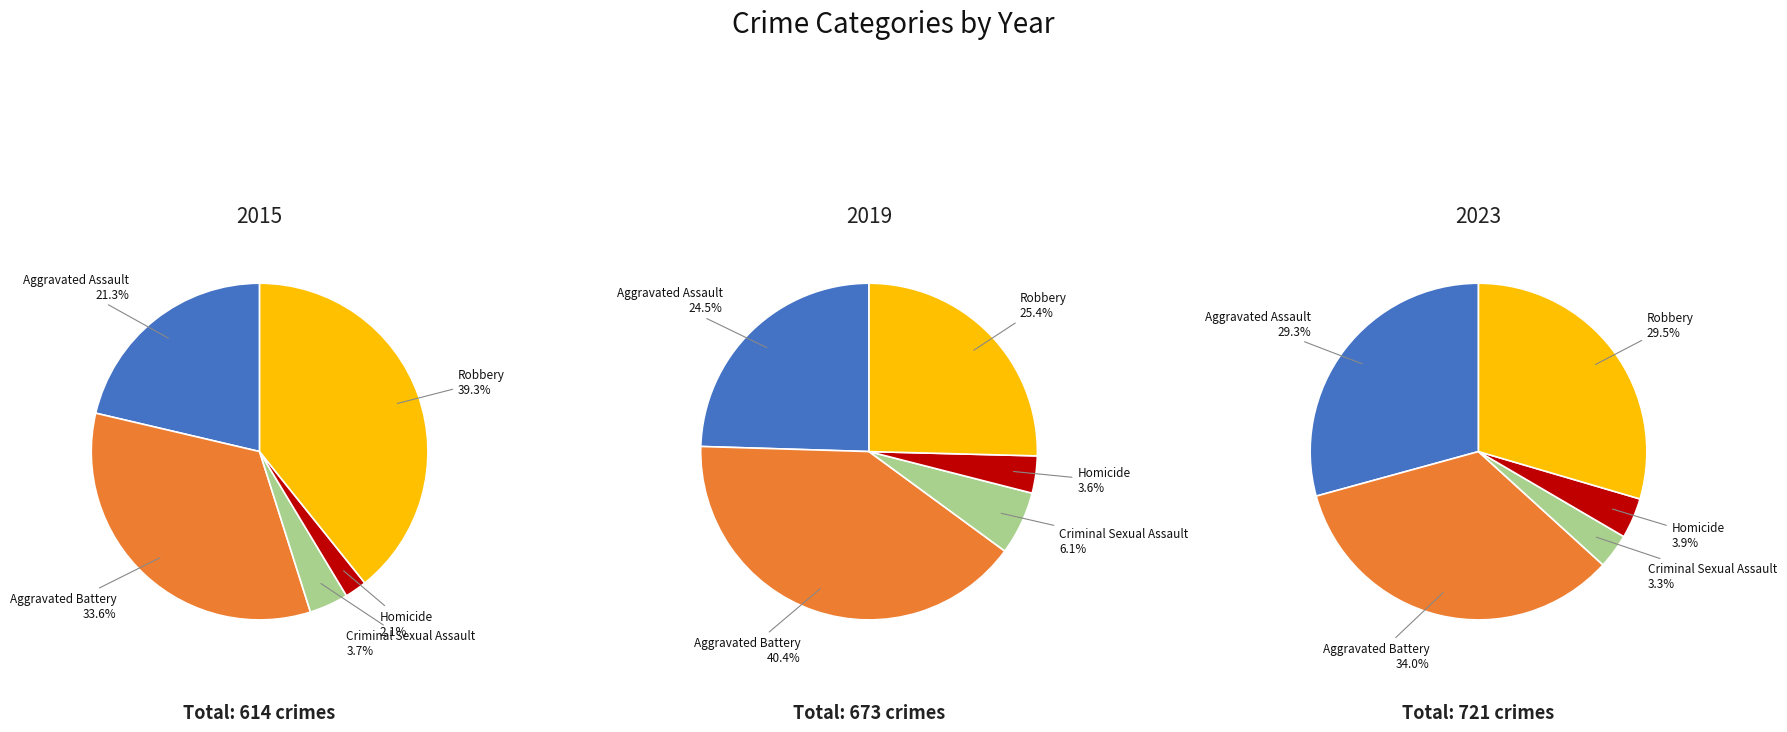

Is there a majority slice in this chart?

No